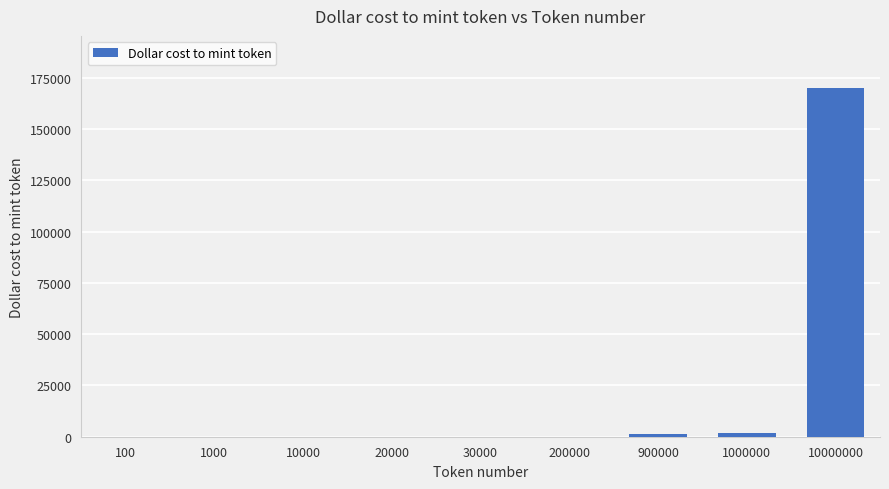

What is the change in value from 1000 to 30000?

+1.5